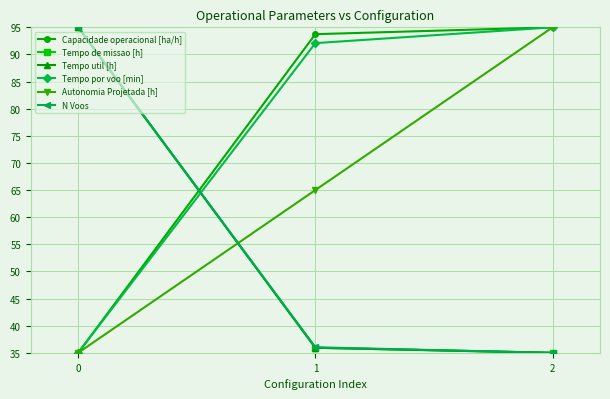

How many values in the Tempo por voo [min] series exceed 92?

2